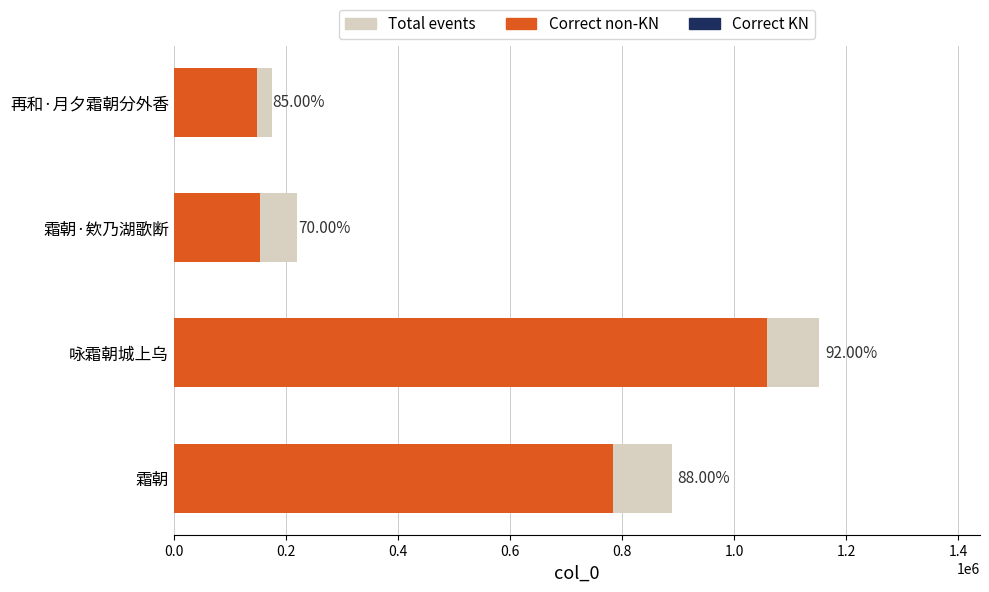

Is the value of Total events at 霜朝·欸乃湖歌断 greater than the value of Correct non-KN at 霜朝·欸乃湖歌断?

Yes